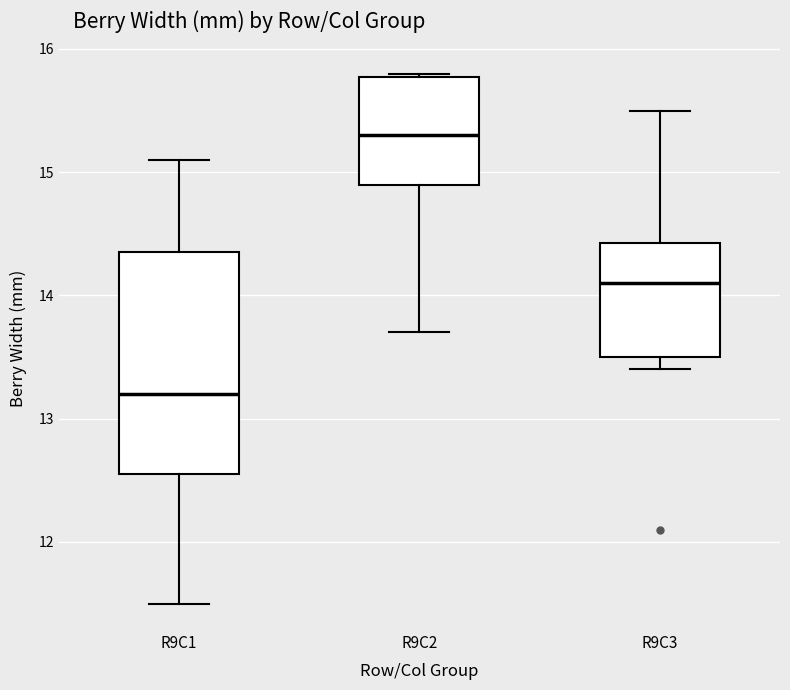

Reading left to right, transcribe this box plot: for each box, give where its median line is, the range the box spans, and where its two whiskers end, as read against the y-axis. The values are not printed on the chart, so give them approximately, as read against the axis.

R9C1: median 13.2, box 12.6 to 14.4, whiskers 11.5 to 15.1
R9C2: median 15.3, box 14.9 to 15.8, whiskers 13.7 to 15.8
R9C3: median 14.1, box 13.5 to 14.4, whiskers 13.4 to 15.5